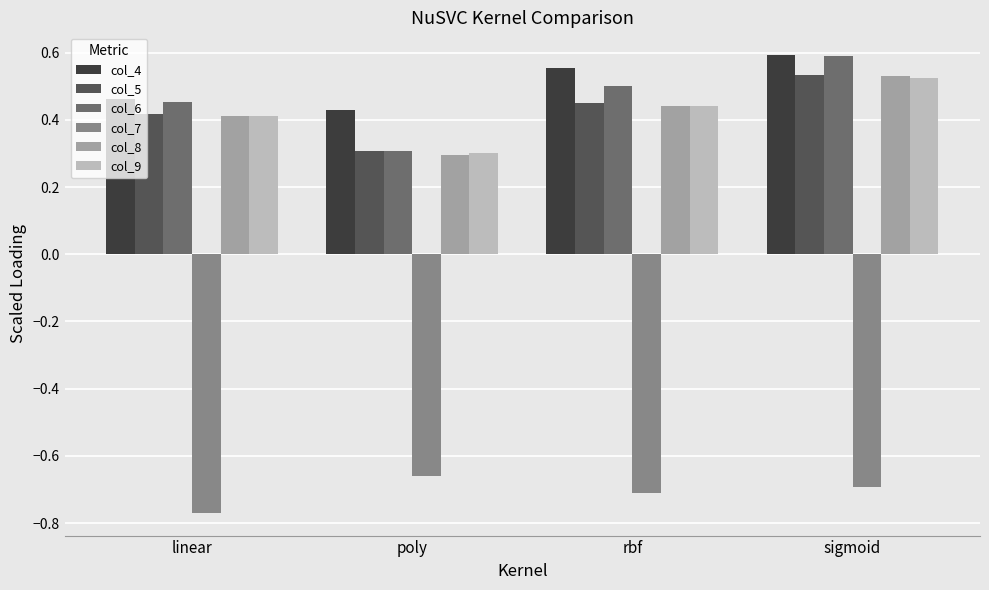

What is the sum of all col_7 values?

-2.8